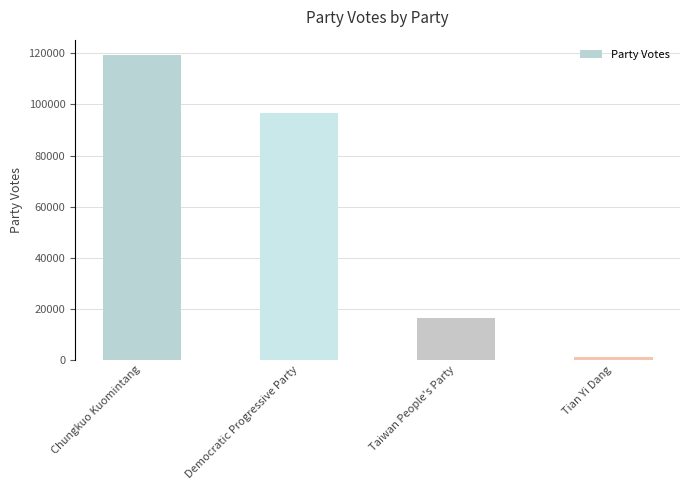

Rank the categories by value from lowest to highest.

Tian Yi Dang, Taiwan People's Party, Democratic Progressive Party, Chungkuo Kuomintang